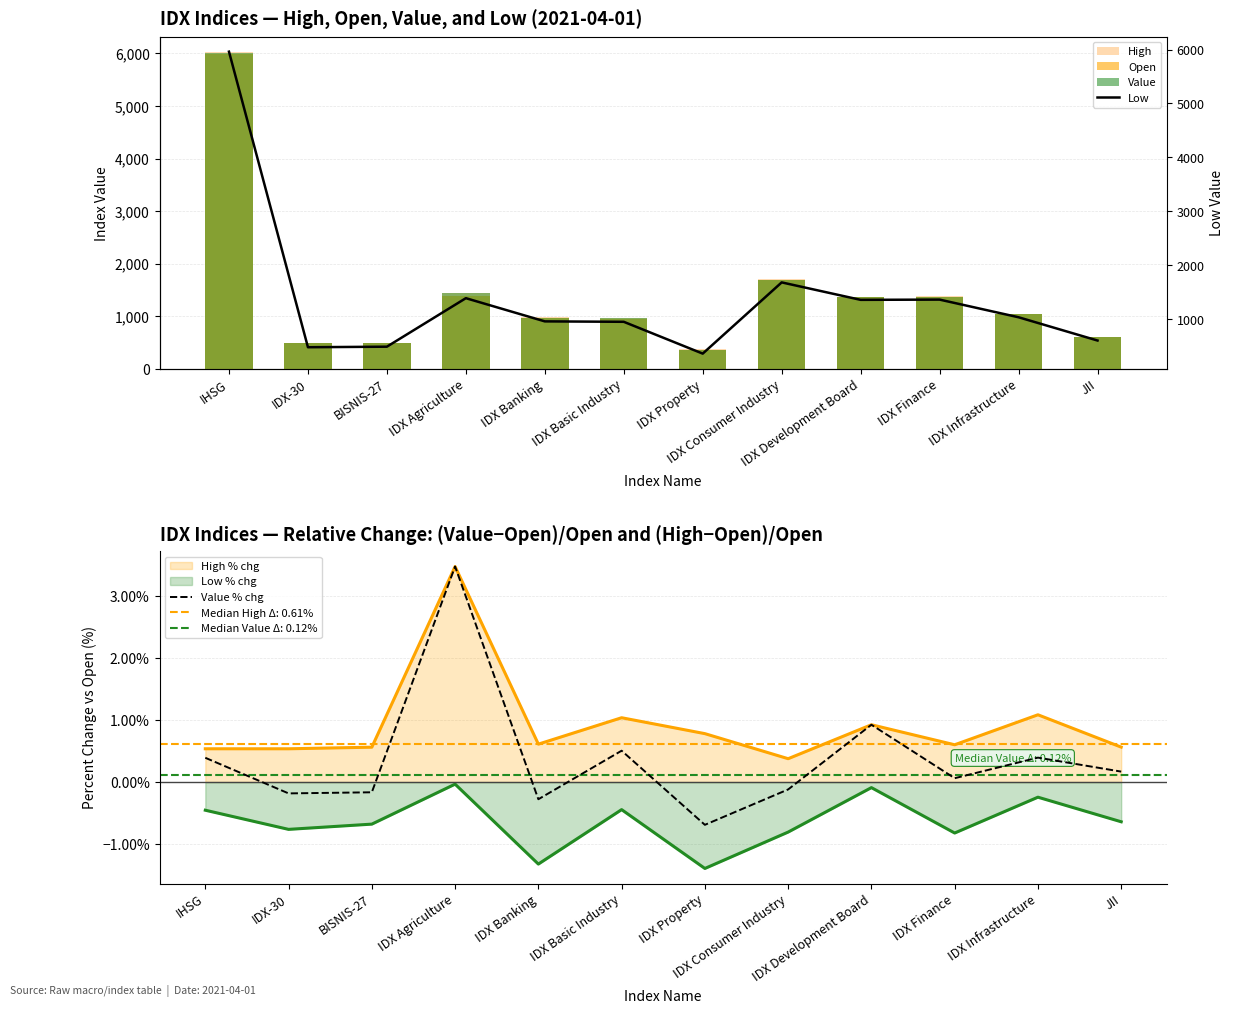

What is the value of the High bar at the 7th from the left?

366.6